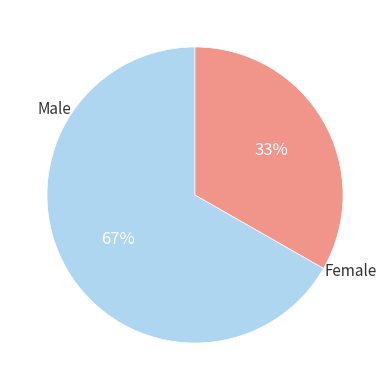

To the nearest percent, what is the average slice percentage?

50%